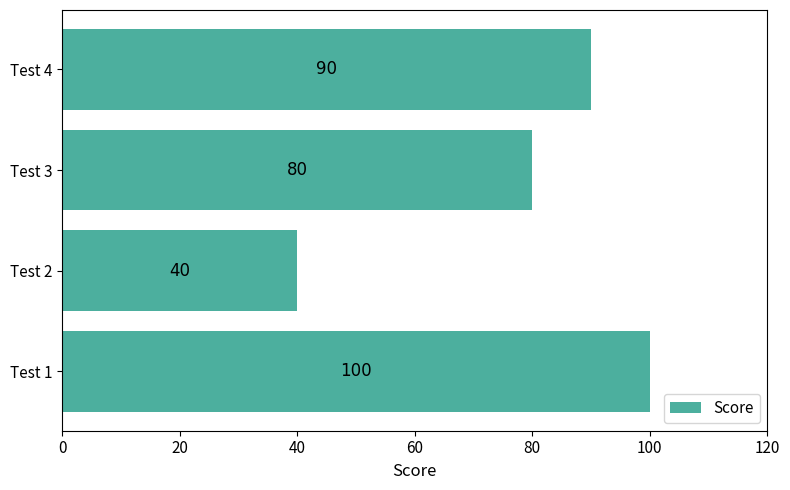

Reading top to bottom, what are all the values shown in this chart?

90	80	40	100